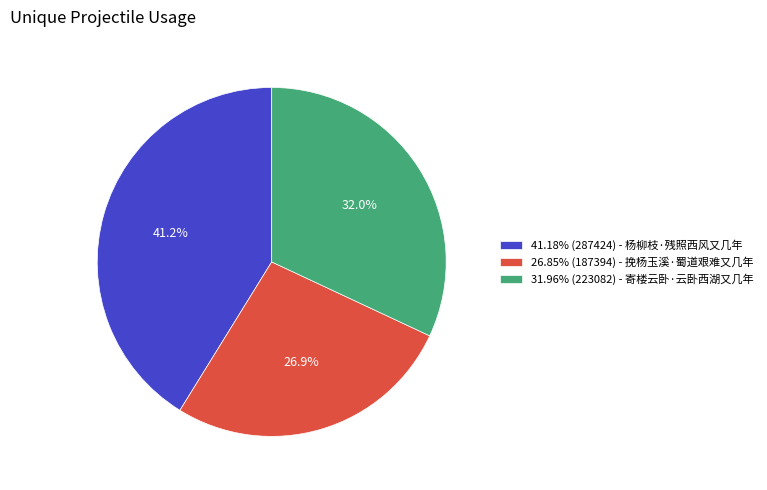

Approximately how many times larger is the value at 31.96% (223082) - 寄楼云卧·云卧西湖又几年 compared to 26.85% (187394) - 挽杨玉溪·蜀道艰难又几年?

1.2